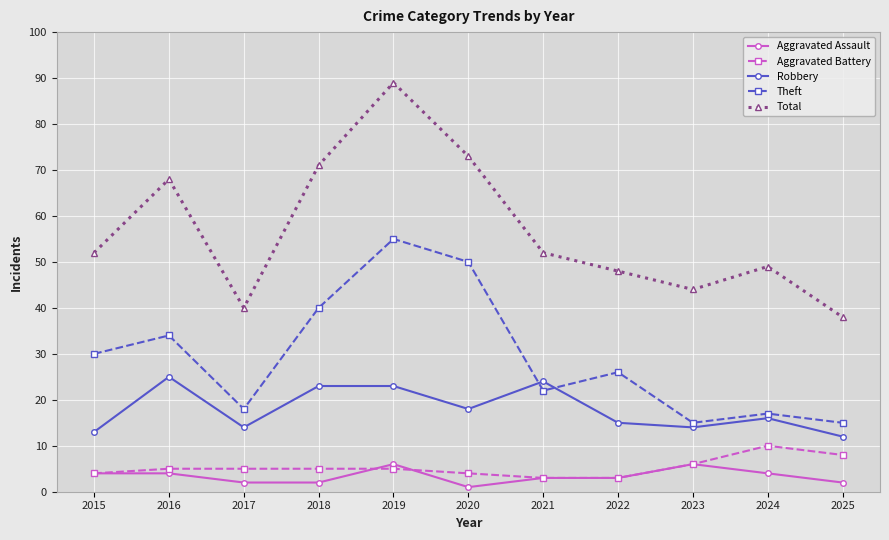

How many distinct data groups are displayed?

5